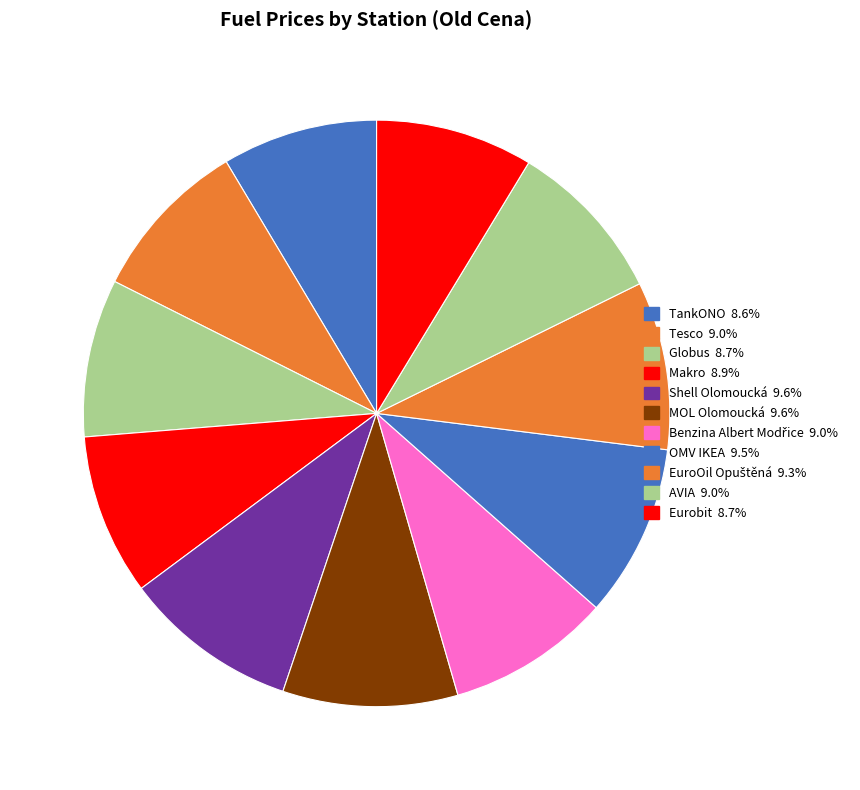

Combined, do TankONO and Eurobit account for over 50%?

No